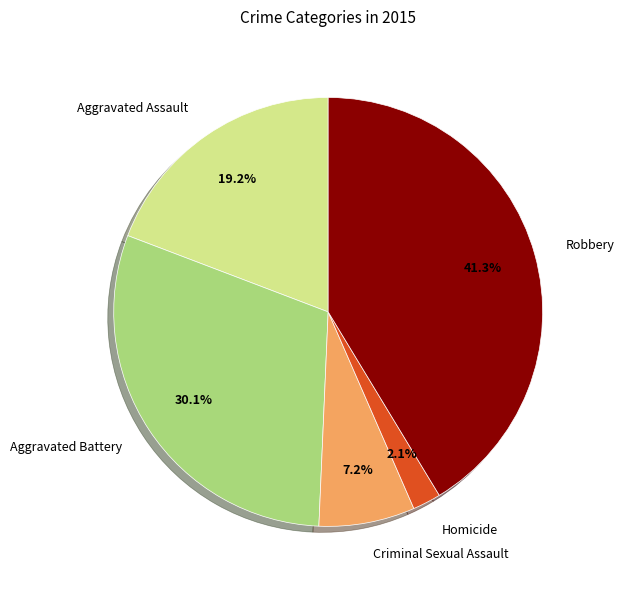

Is there any slice that represents more than half of the pie?

No